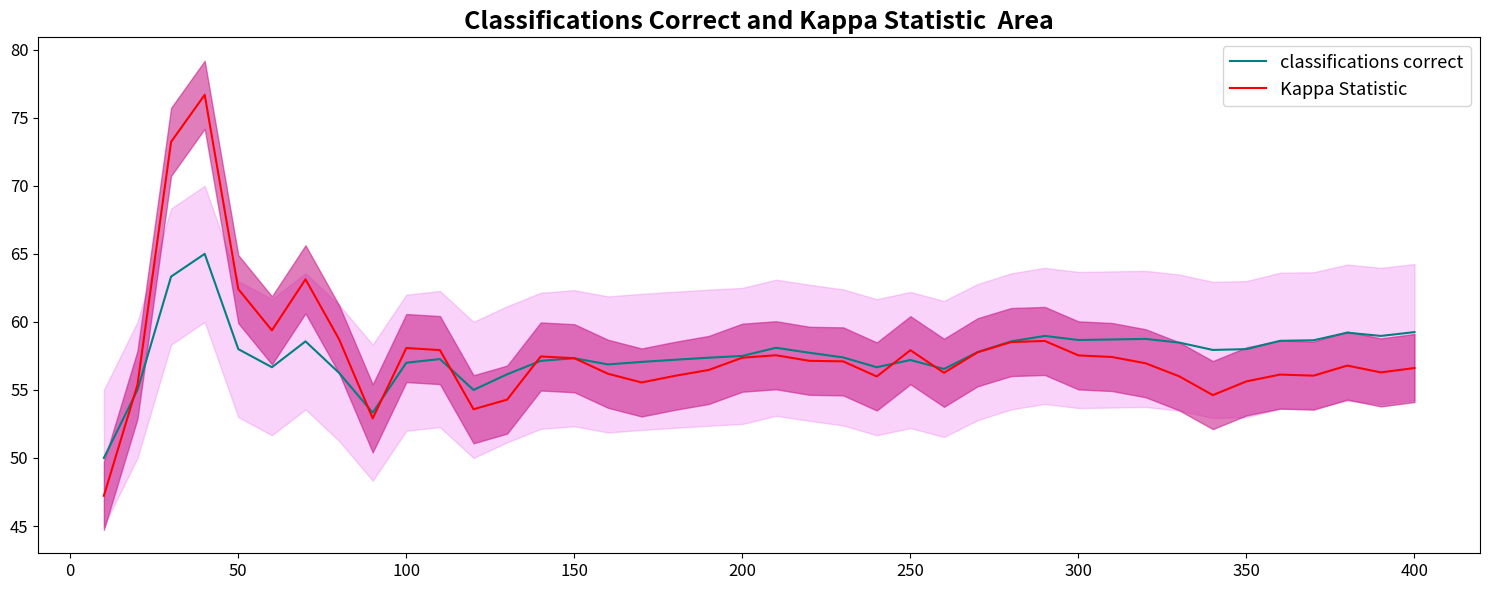

Which series has the largest range (max minus min)?

Kappa Statistic (percent)